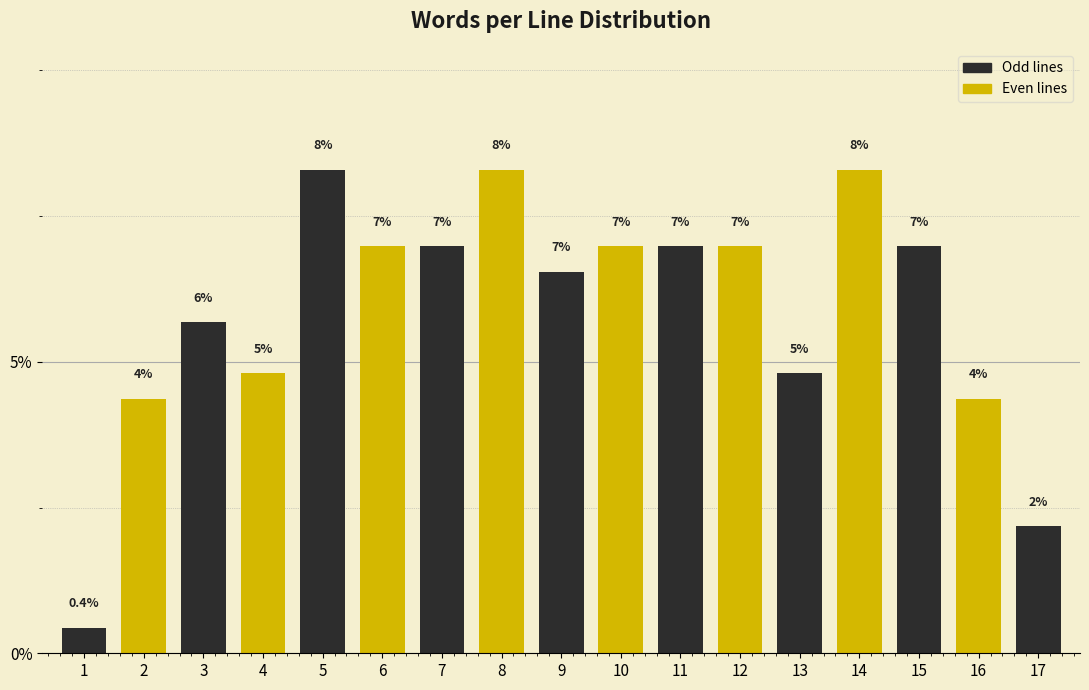

Does the chart contain any negative values?

No